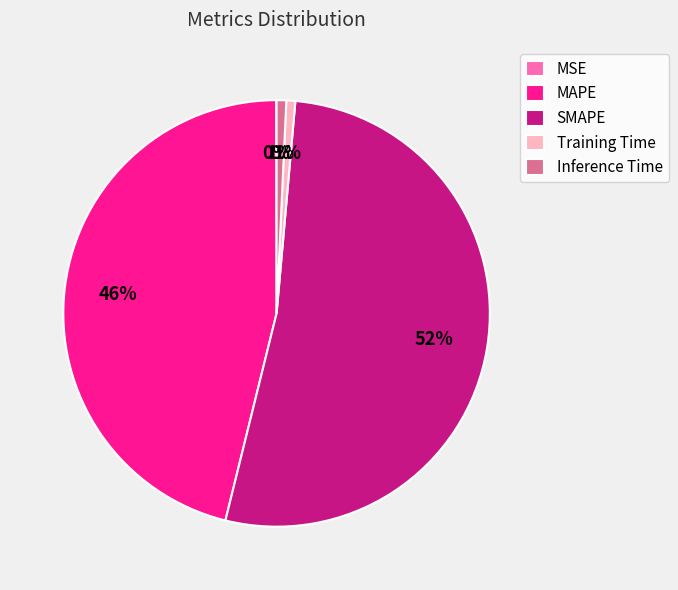

Is it true that Training Time is 8% of the pie?

False